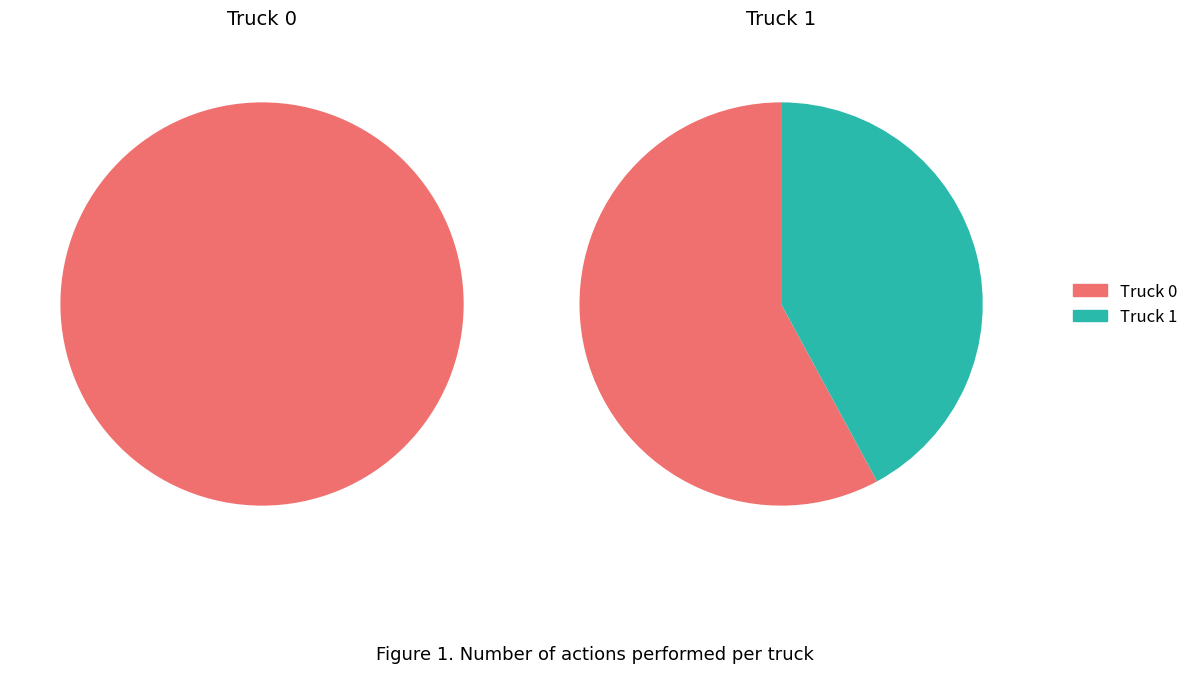

How many segments does this pie chart have?

2